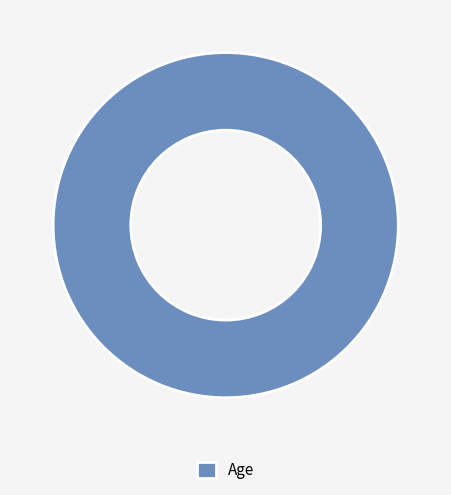

Does Age represent more than half of the total?

Yes